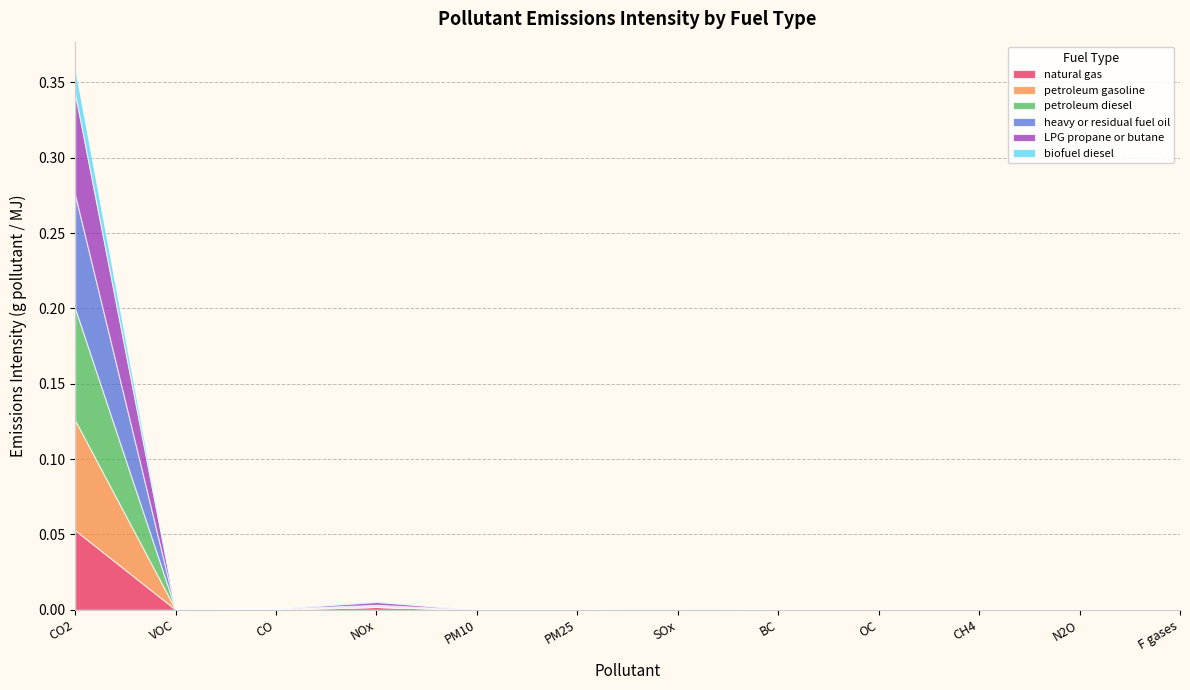

At which category does LPG propane or butane reach its first local valley?

VOC